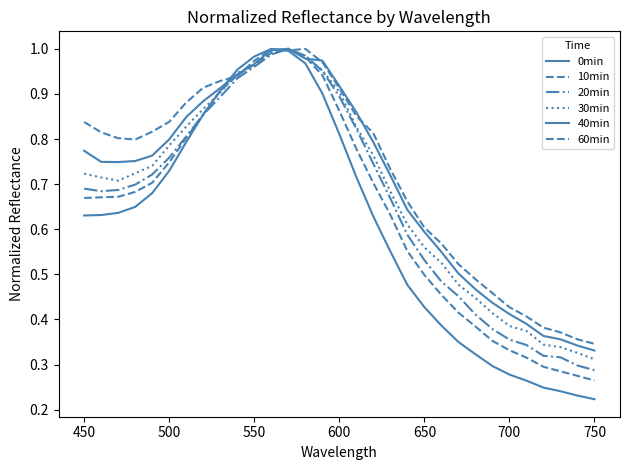

What is the sum of all 40min values?

21.8